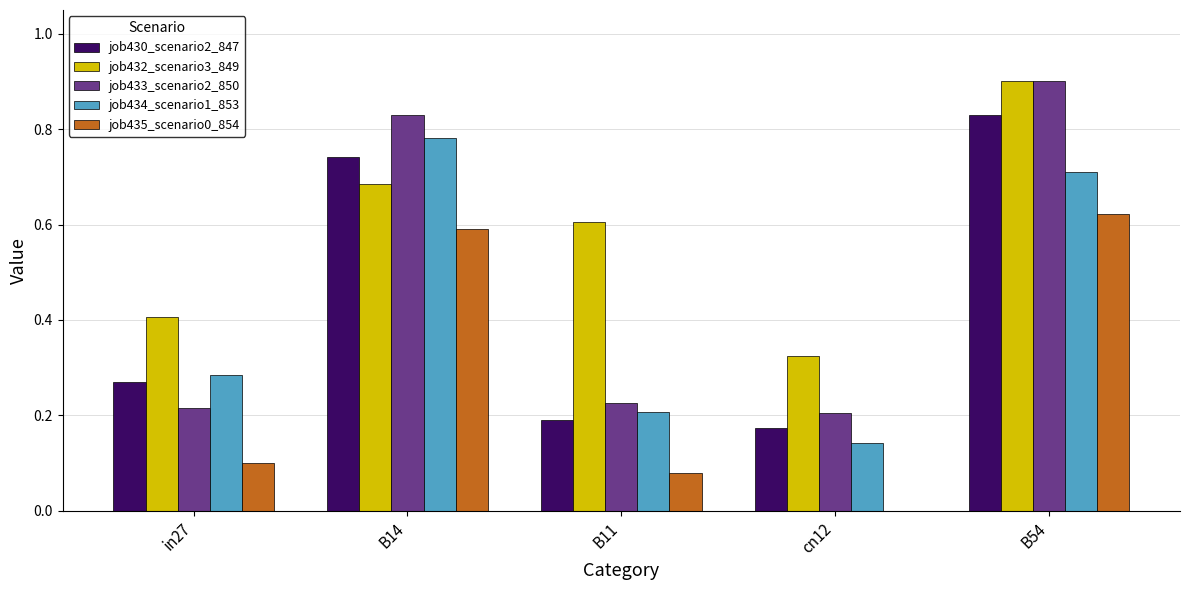

At which category is the sum across all series the highest?

B54